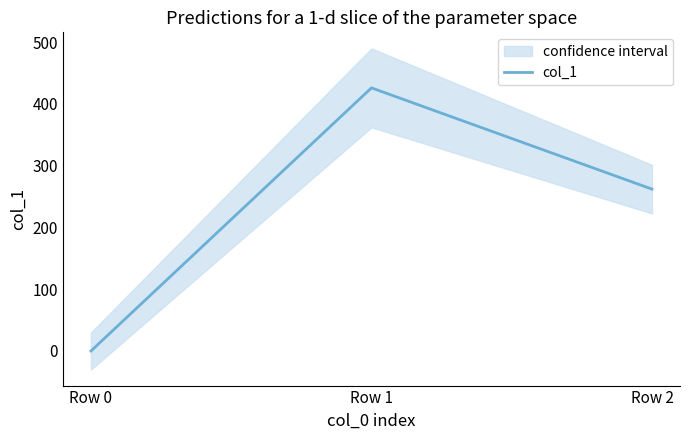

Is this an area chart (filled region under the line)?

No